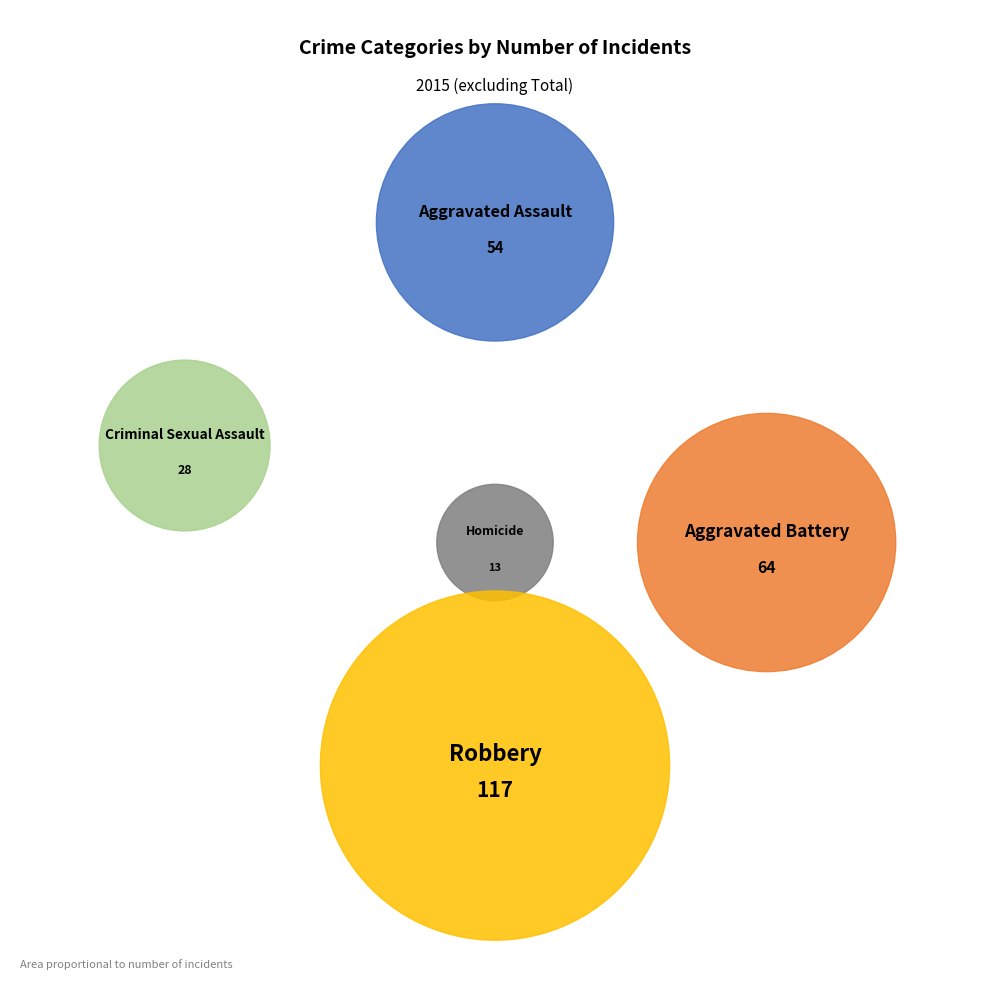

Is the sum of Homicide and Aggravated Battery greater than half?

No